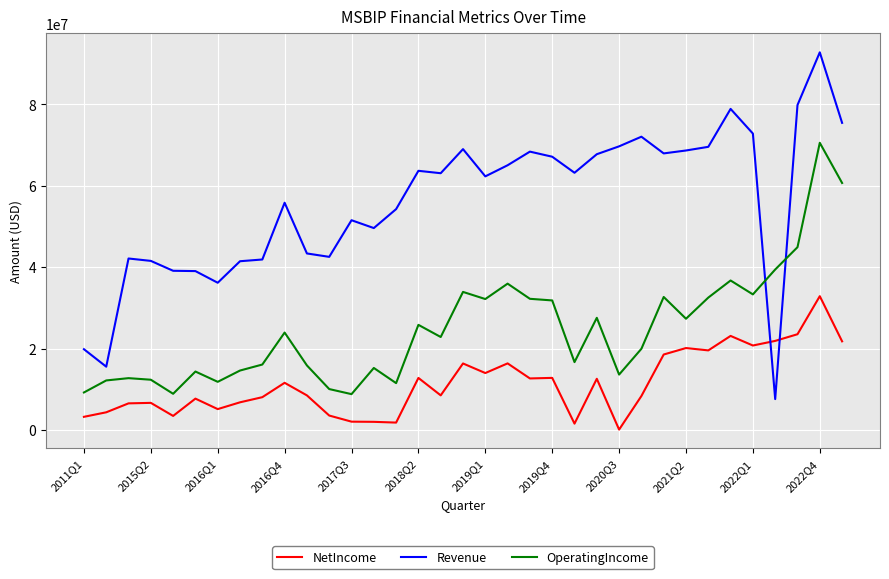

What is the maximum value for NetIncome?

32872000